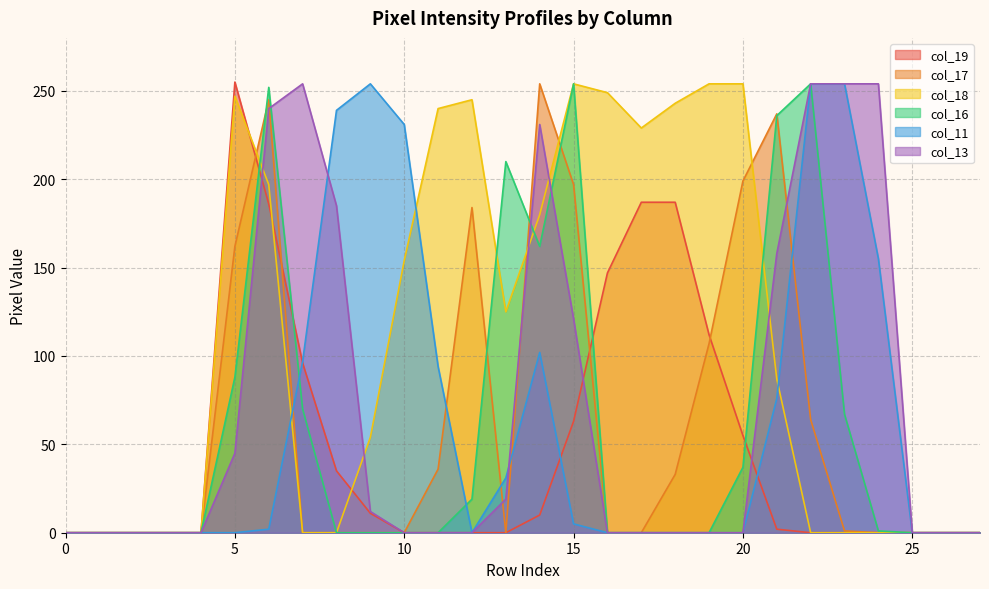

Reading left to right, list all the values displayed in this chart.

col_19: 0	0	0	0	0	255	186	96	35	11	0	0	0	0	10	63	147	187	187	112	55	2	0	0	0	0	0	0
col_17: 0	0	0	0	0	162	245	0	0	0	0	36	184	0	254	197	0	0	33	107	199	237	64	1	0	0	0	0
col_18: 0	0	0	0	0	247	197	0	0	54	154	240	245	125	180	254	249	229	243	254	254	87	0	0	0	0	0	0
col_16: 0	0	0	0	0	88	252	70	0	0	0	0	19	210	162	254	0	0	0	0	37	236	254	67	1	0	0	0
col_11: 0	0	0	0	0	0	2	97	239	254	231	94	0	31	102	5	0	0	0	0	0	76	254	254	155	0	0	0
col_13: 0	0	0	0	0	45	240	254	185	12	0	0	0	19	231	121	0	0	0	0	0	158	254	254	254	0	0	0